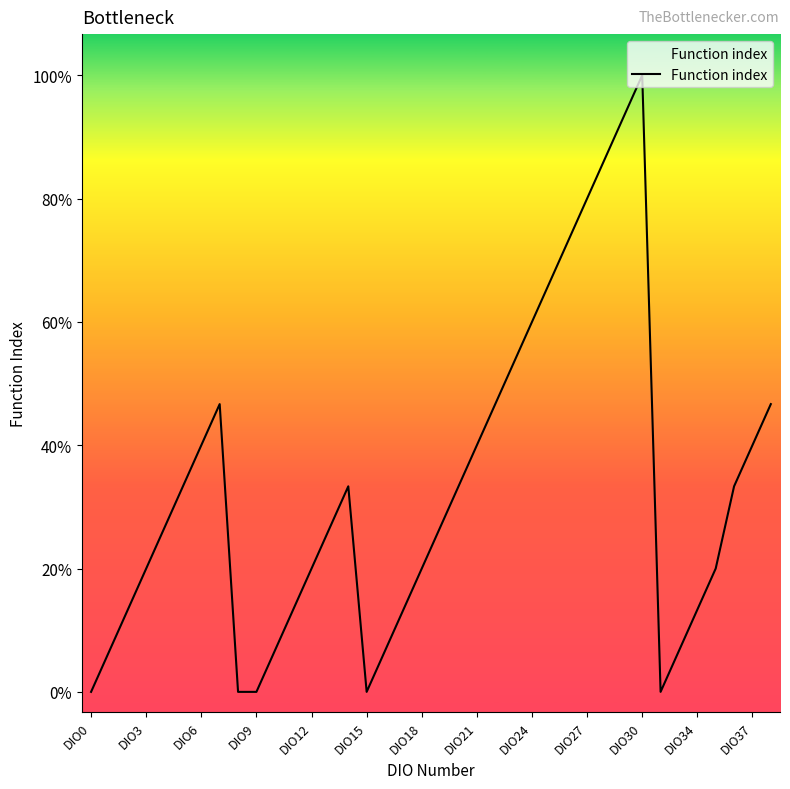

What is the average value?

5